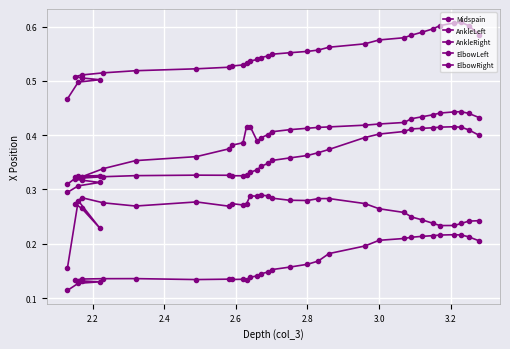

What is the sum of all Midspain values?

11.8